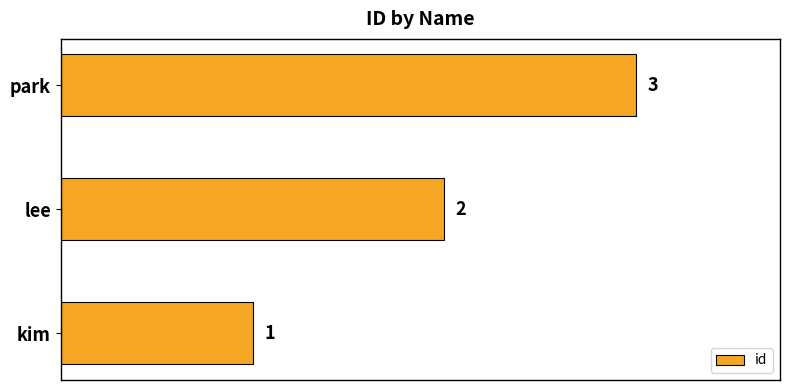

What is the difference between the maximum and minimum values?

2